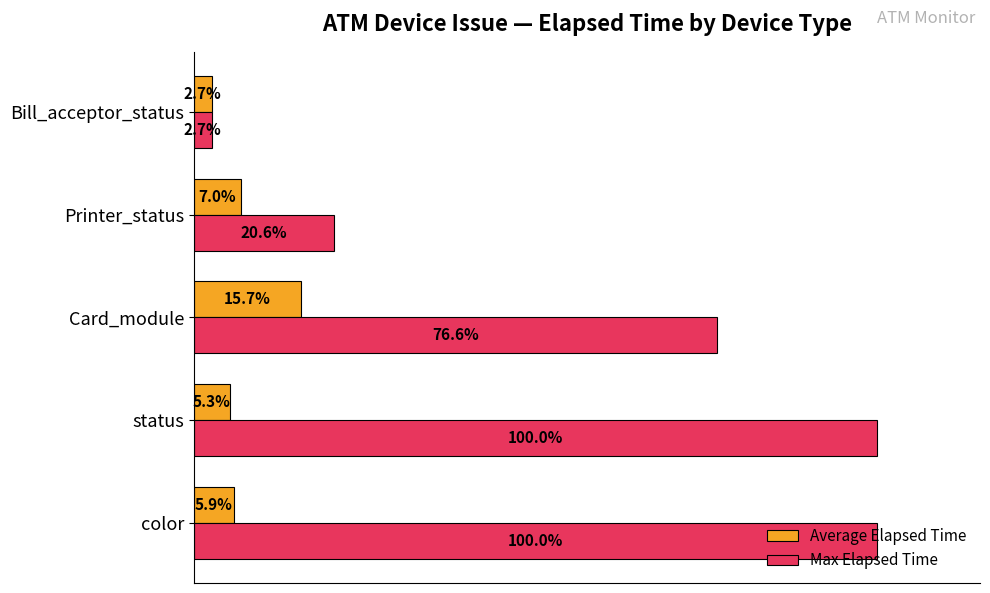

Where is Max Elapsed Time nearest to the value 51?

Card_module